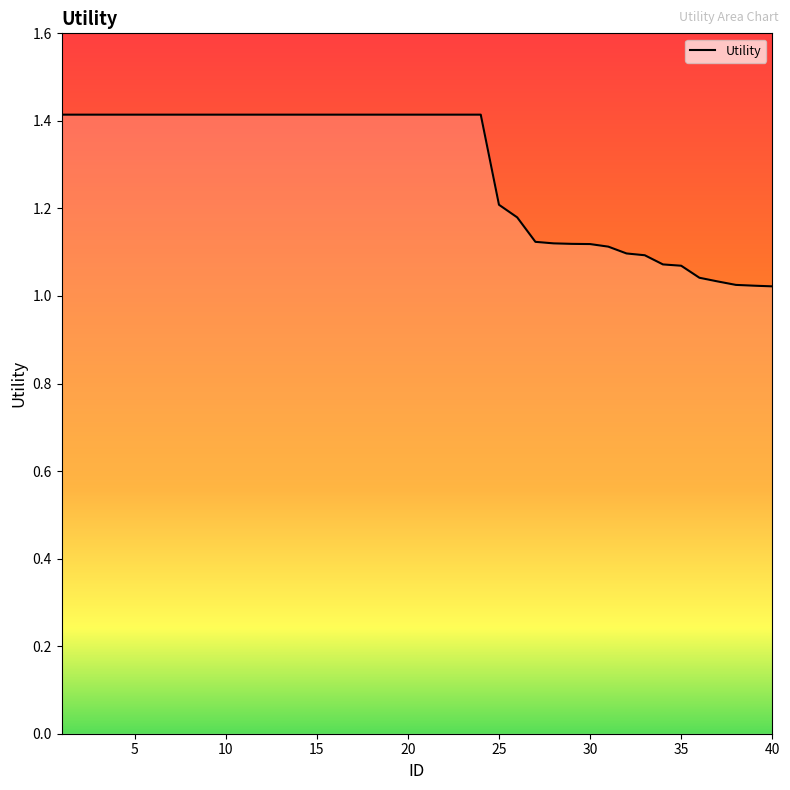

What is the greatest value displayed?

1.4